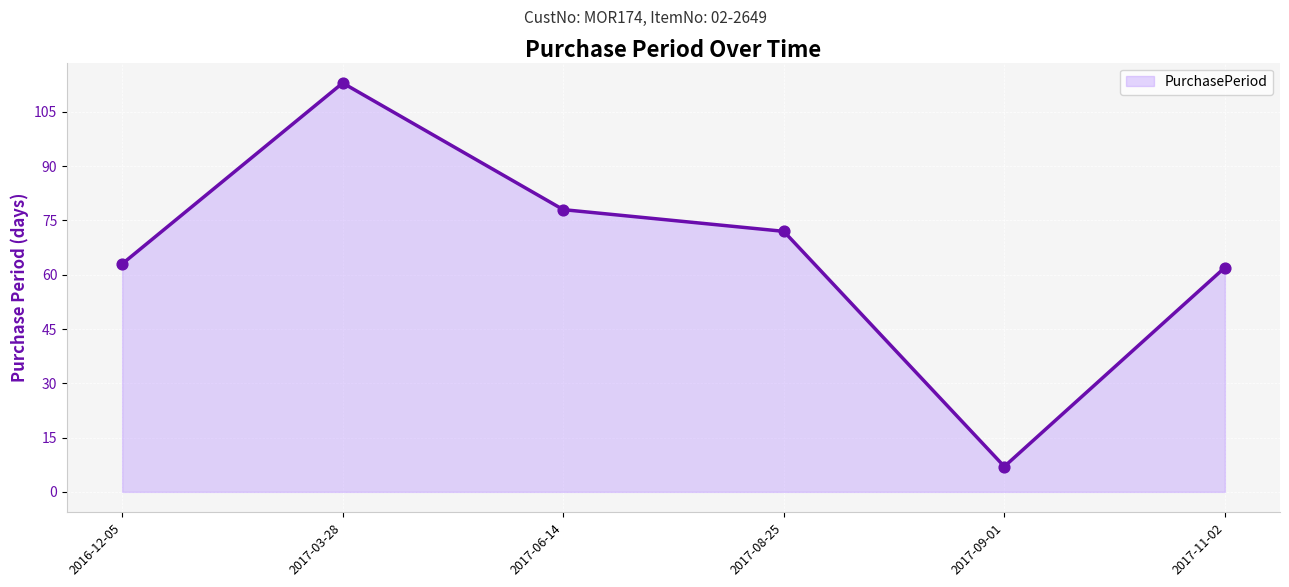

Between 2017-06-14 and 2017-08-25, which is larger?

2017-06-14